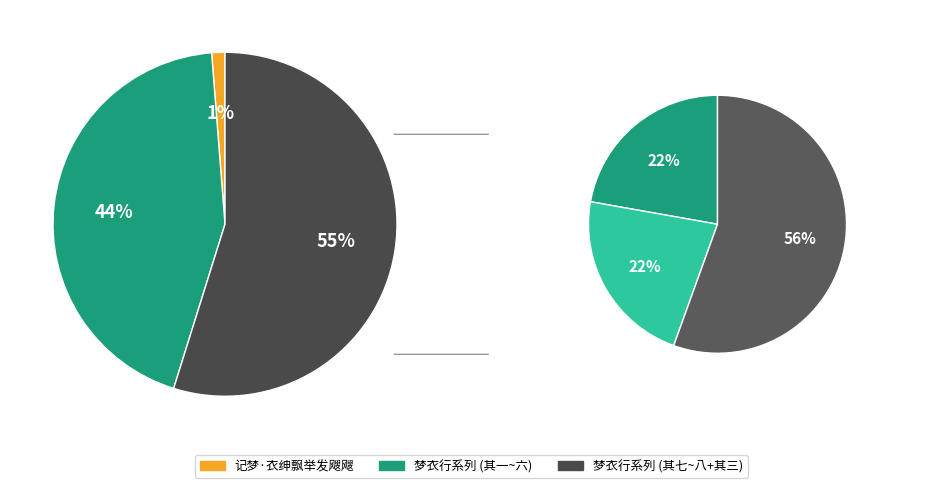

True or false: 梦衣行 其八 accounts for 24% of the total.

False